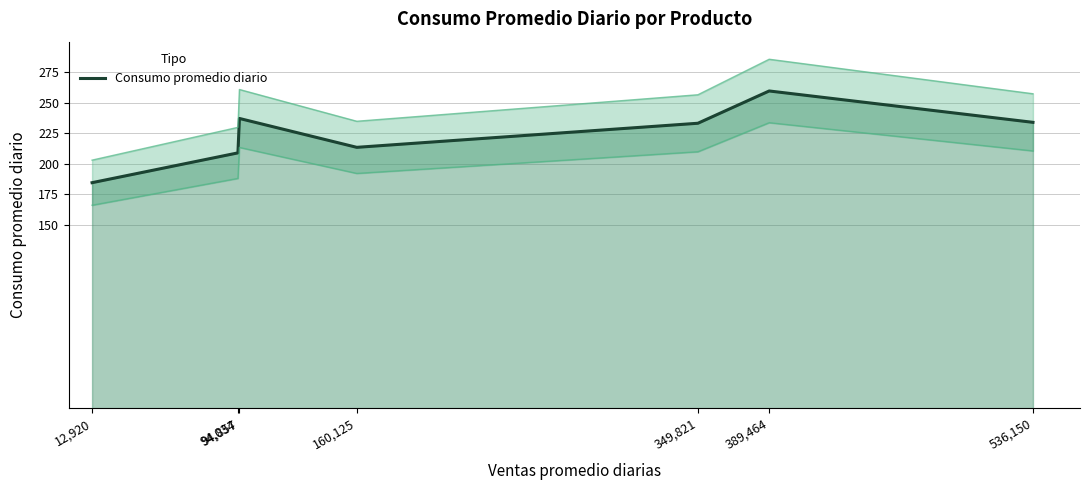

What value does the data have at 536,150?

234.0